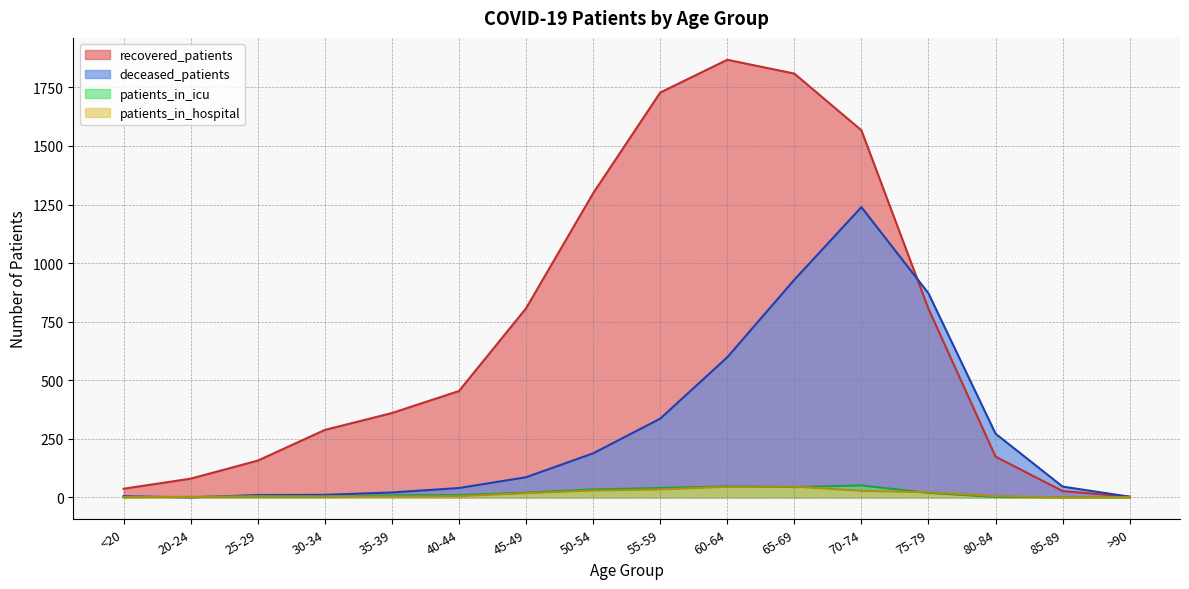

True or false: patients_in_hospital has a value of 0 at >90.

False